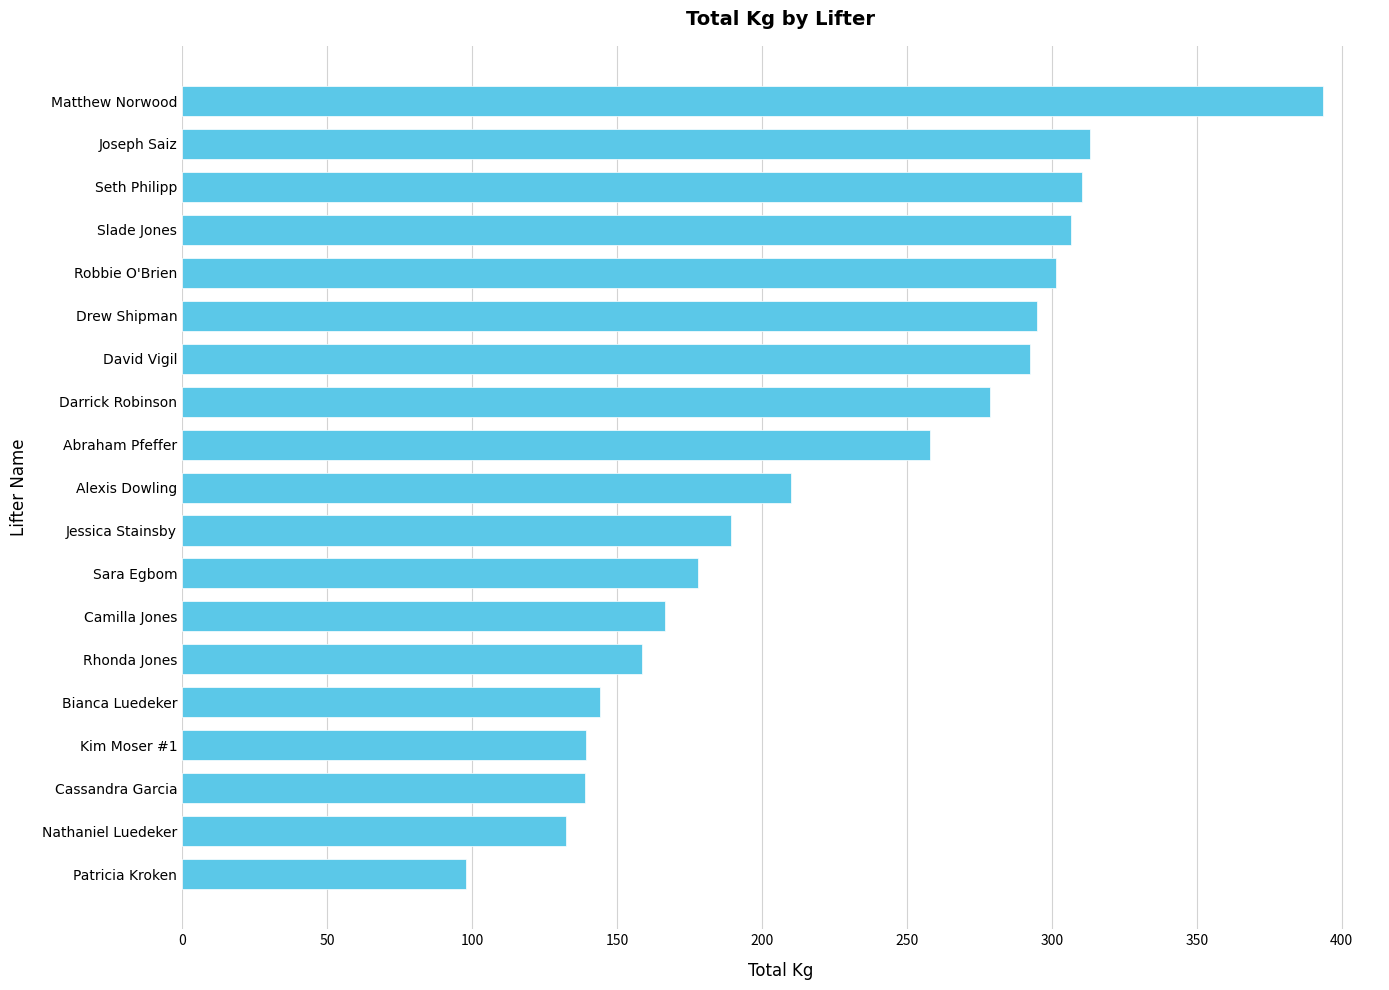

What is the difference between the values at Drew Shipman and Cassandra Garcia?

156.0